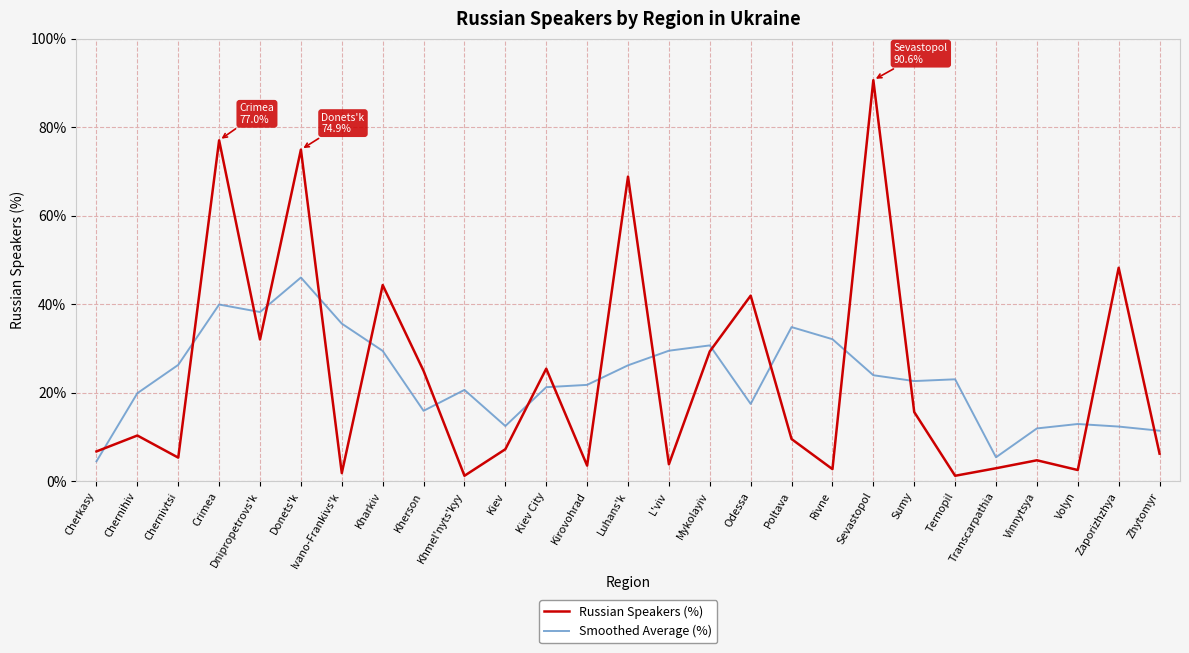

What position from the right is Rivne?

9